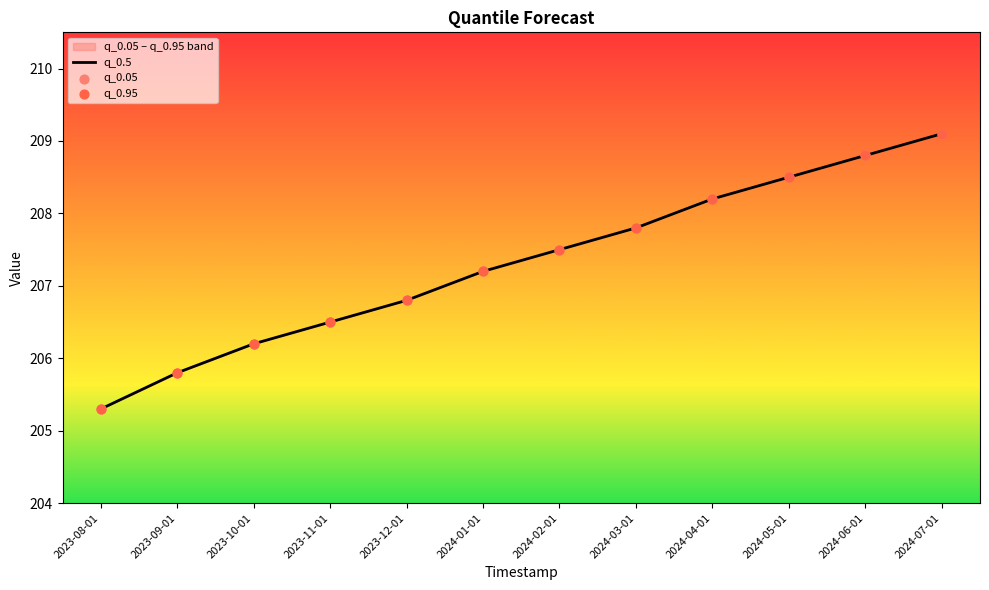

What are all the series names shown in the legend?

q_0.5, q_0.05, q_0.95